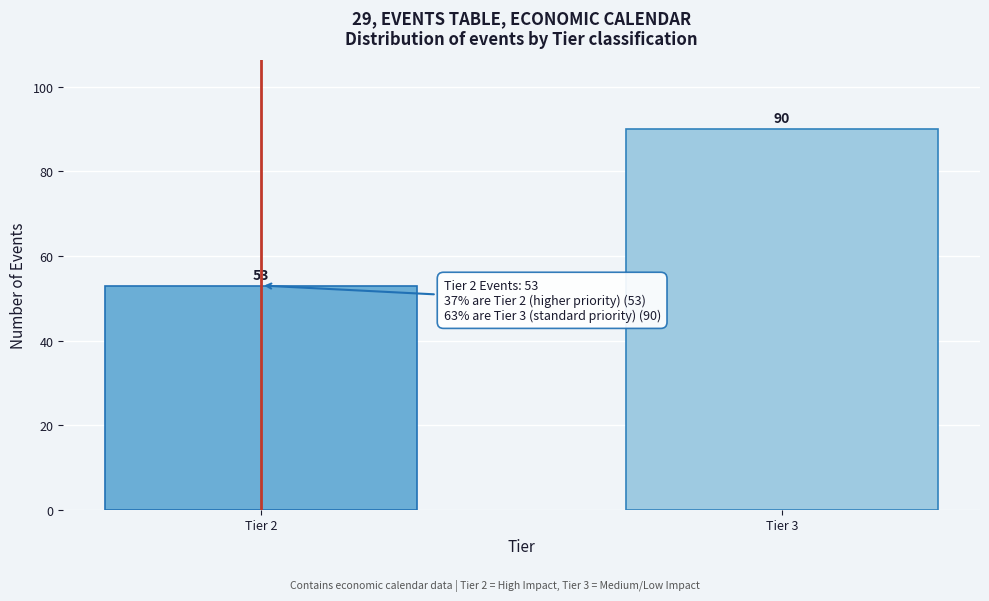

Reading left to right, what are all the values shown in this chart?

53	90